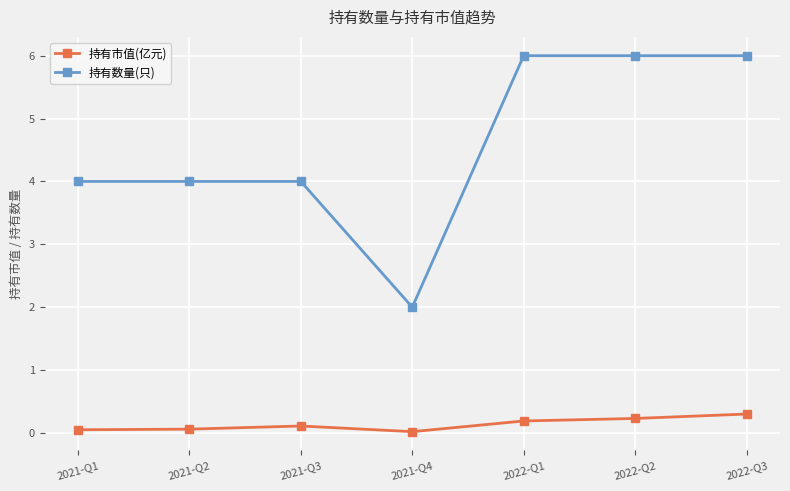

Which series has the largest range (max minus min)?

持有数量(只)